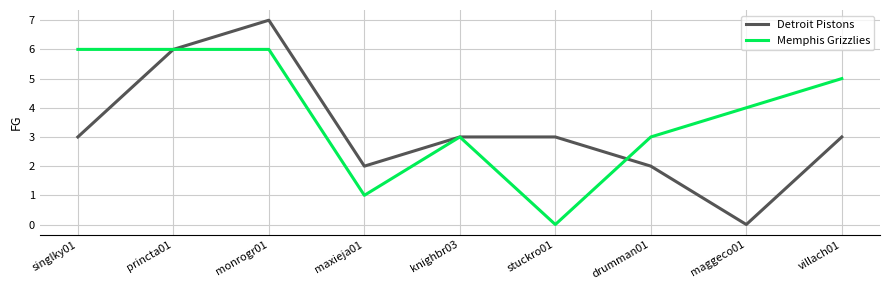

Reading left to right, extract all data points from this chart.

Detroit Pistons: singlky01=3	princta01=6	monrogr01=7	maxieja01=2	knighbr03=3	stuckro01=3	drumman01=2	maggeco01=0	villach01=3
Memphis Grizzlies: singlky01=6	princta01=6	monrogr01=6	maxieja01=1	knighbr03=3	stuckro01=0	drumman01=3	maggeco01=4	villach01=5